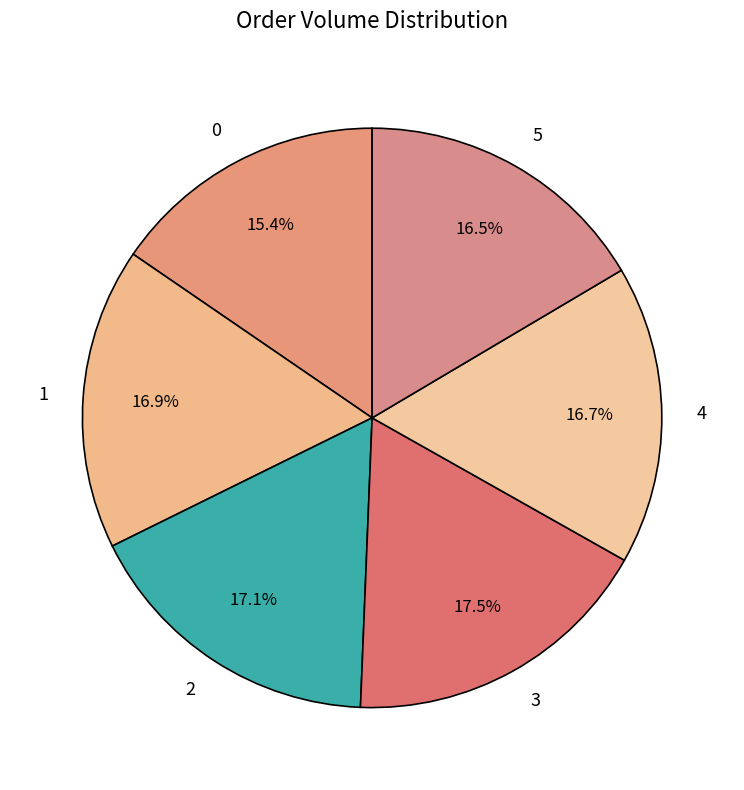

Count the number of slices in the pie.

6